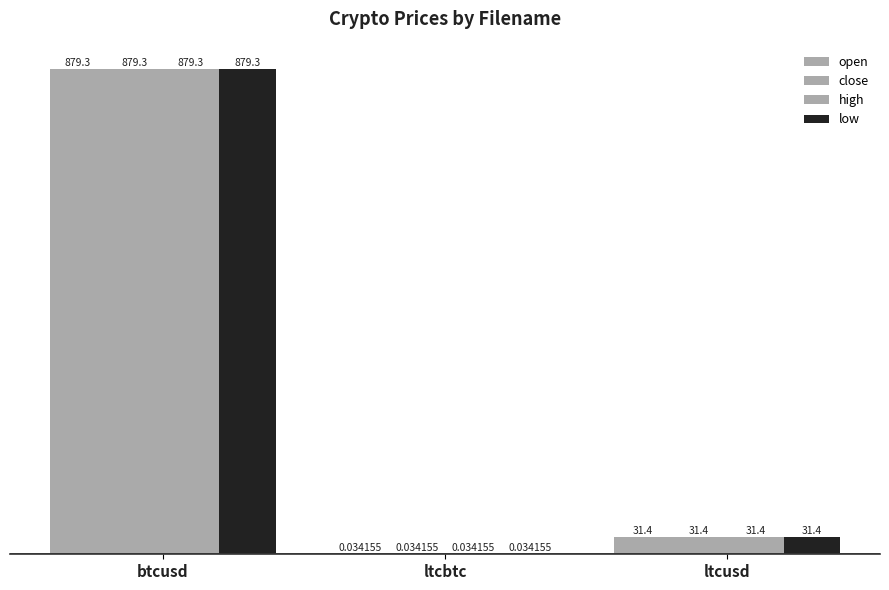

Are the bars grouped side by side (vs. stacked)?

Yes